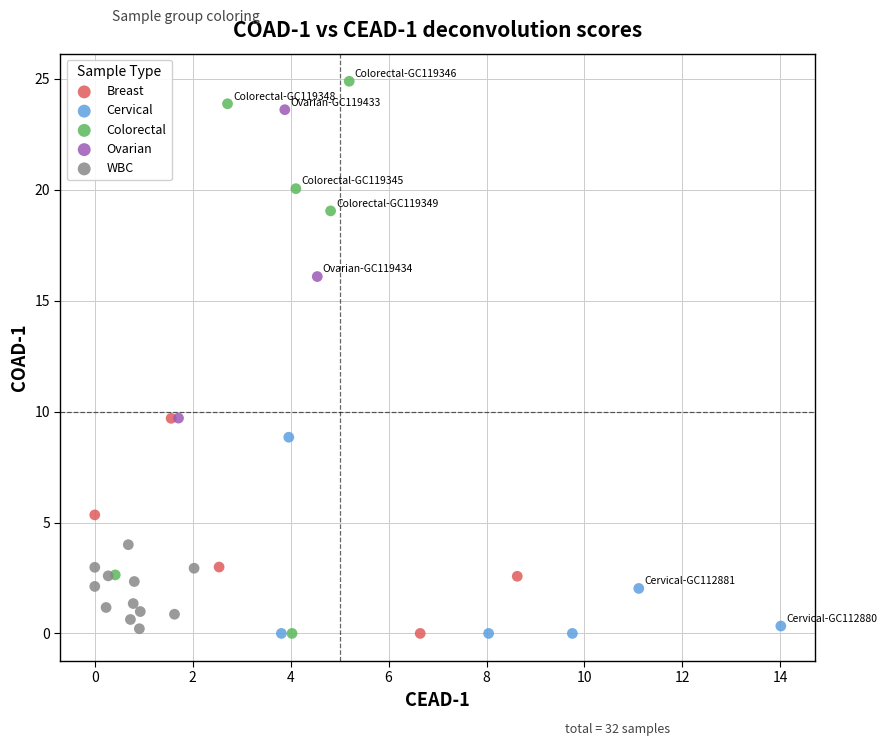

Which series contains the highest Y value?

Colorectal